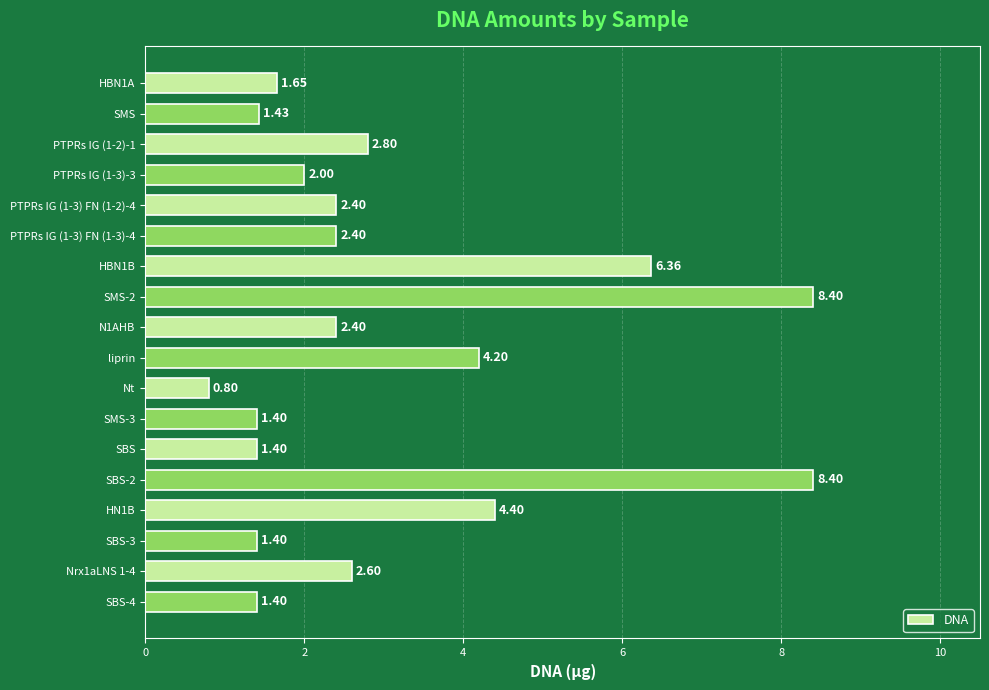

Are the bars grouped side by side (vs. stacked)?

No